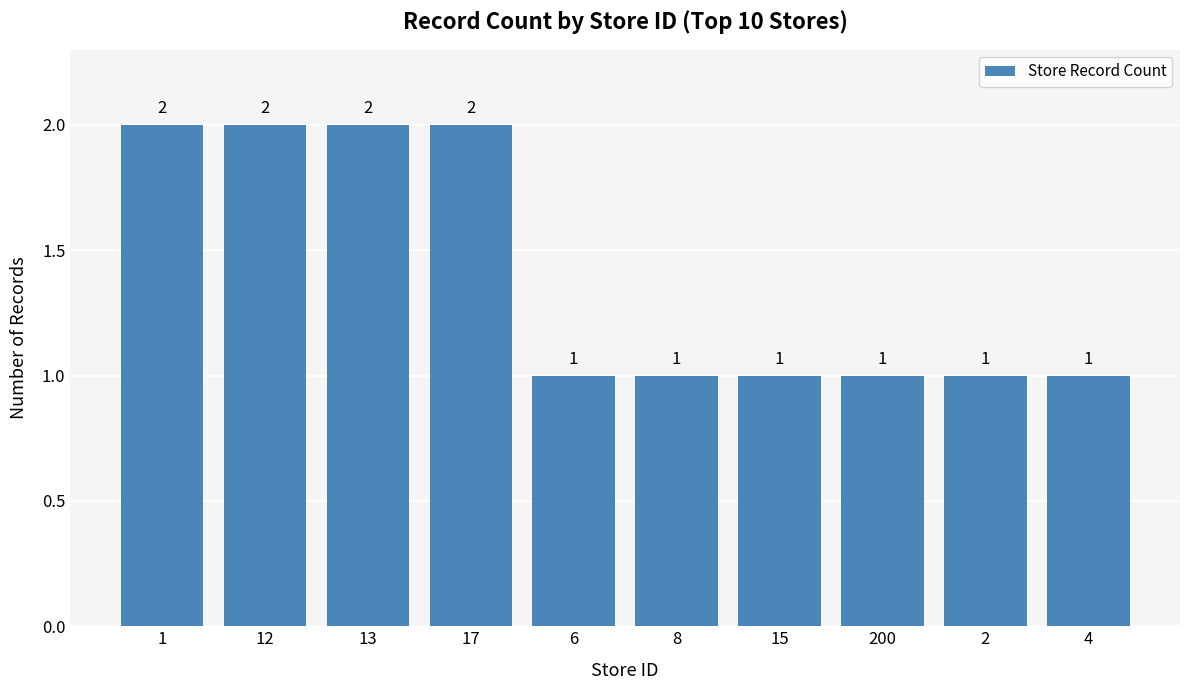

What is the ratio of the value at 4 to the value at 8?

1.0